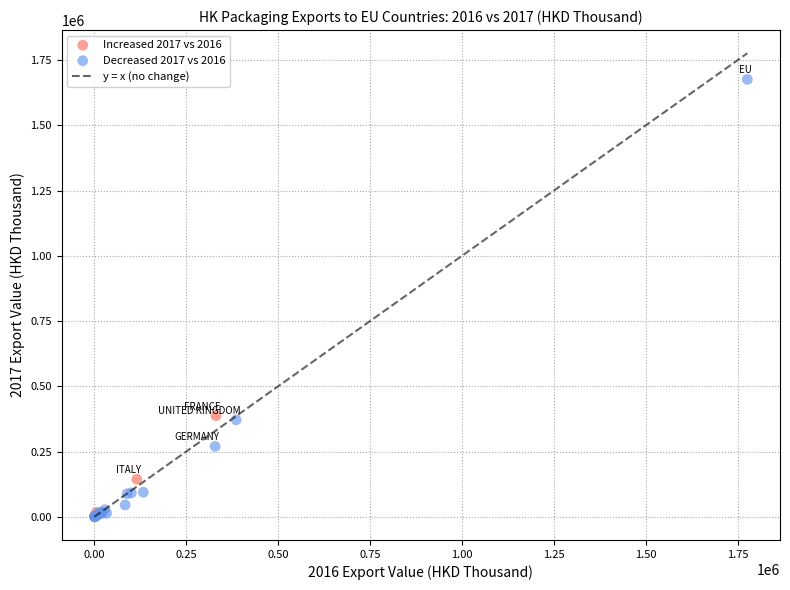

Which series contains the highest Y value?

Decreased 2017 vs 2016